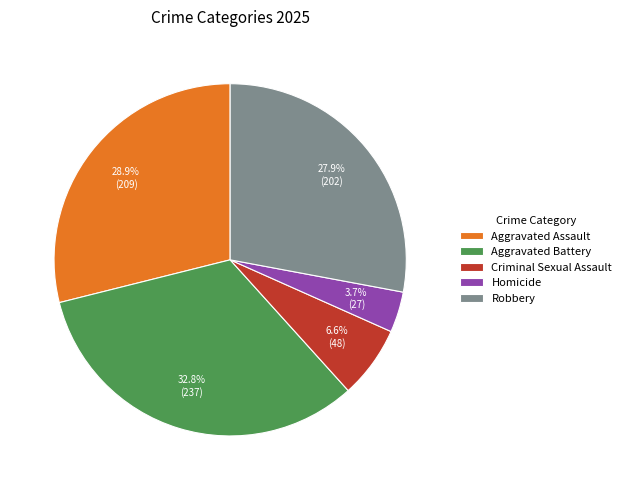

Is the sum of Homicide and Criminal Sexual Assault greater than half?

No